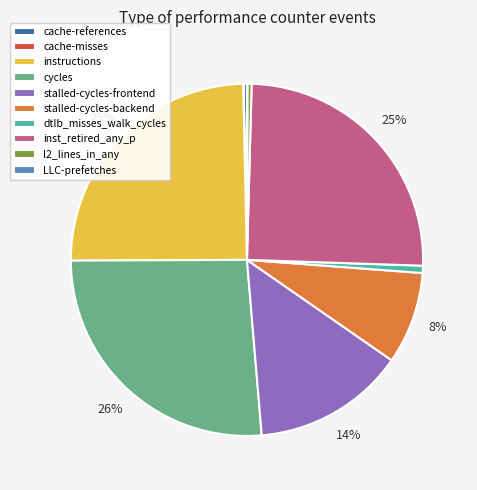

Does any single category account for the majority?

No